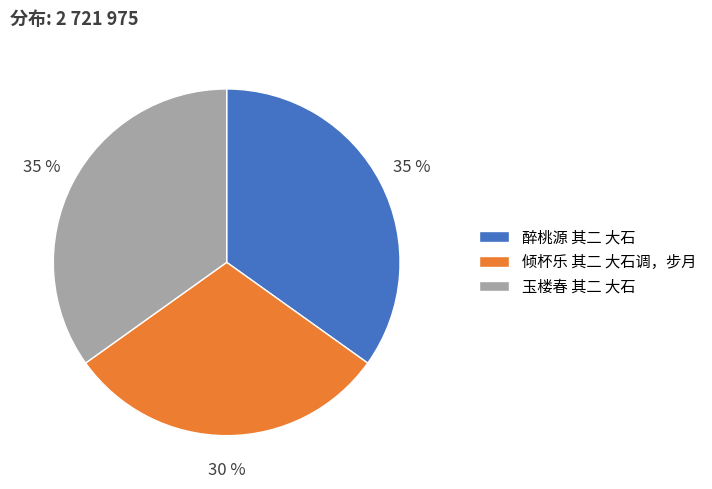

Does any single category account for the majority?

No